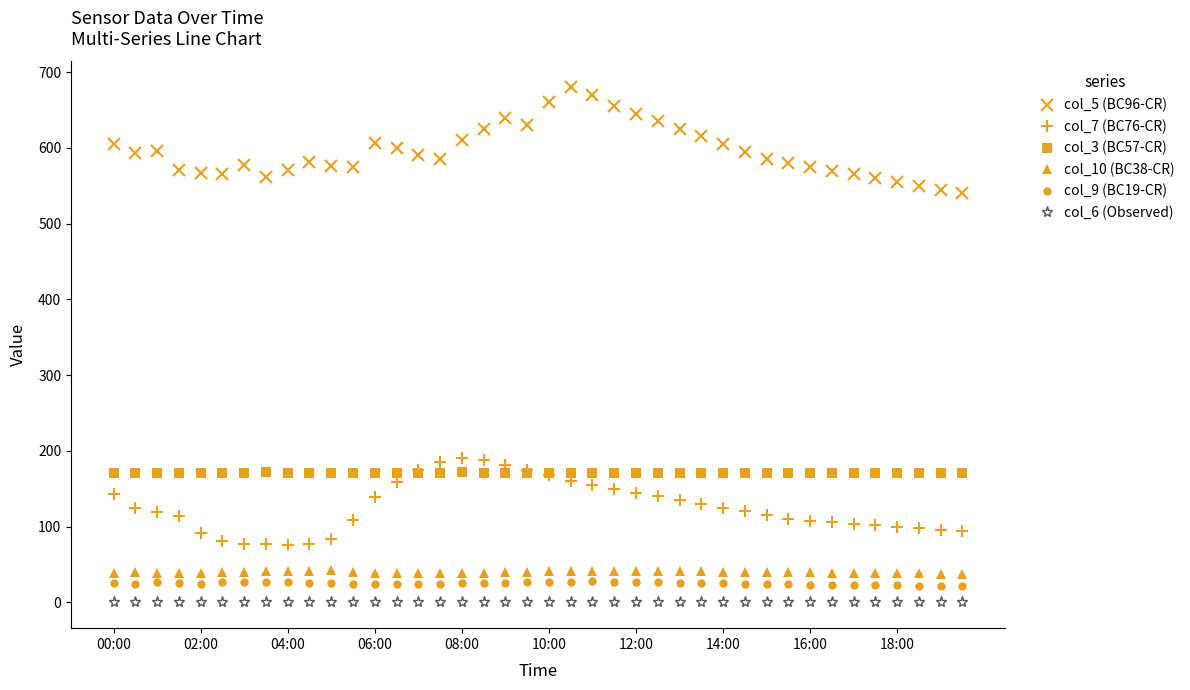

What are all the series names shown in the legend?

col_5 (BC96-CR), col_7 (BC76-CR), col_3 (BC57-CR), col_10 (BC38-CR), col_9 (BC19-CR), col_6 (Observed)